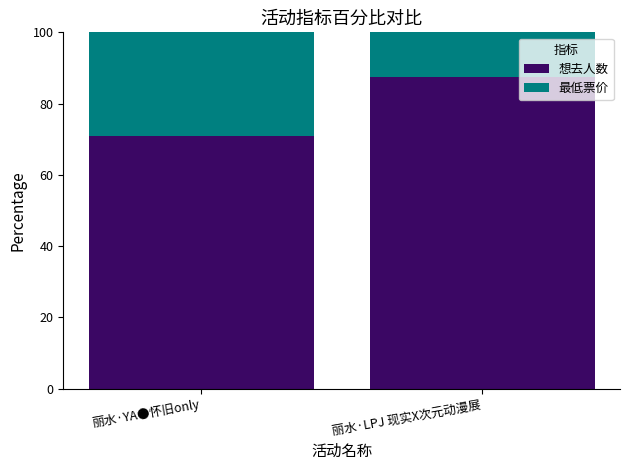

The 想去人数 series shows 87.4 at 丽水·LPJ 现实X次元动漫展. True or false?

True